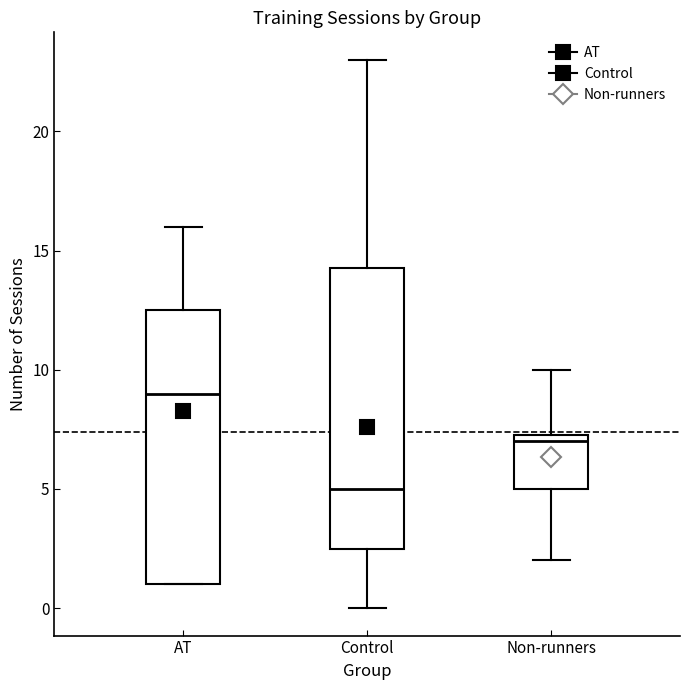

Where is the lower edge of the box for Non-runners on the y-axis? The values are not printed on the chart, so give them approximately, as read against the axis.

5.0